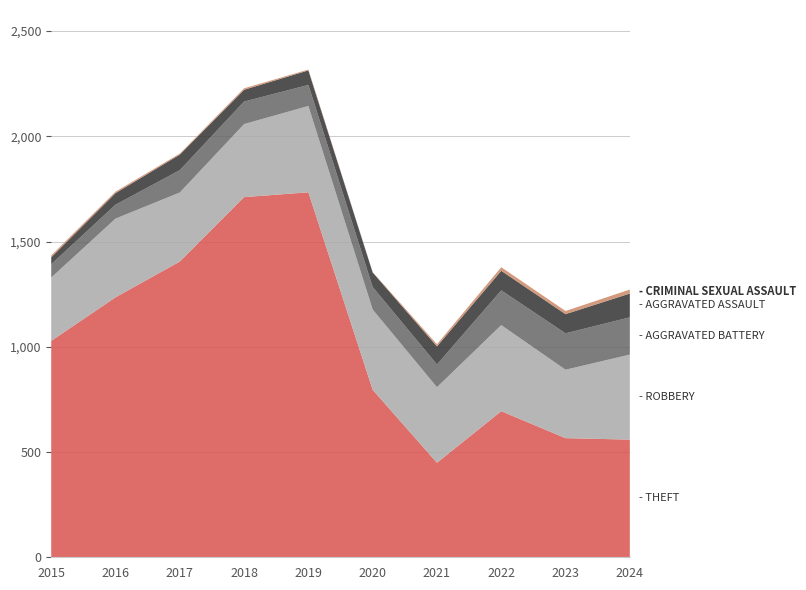

Reading left to right, extract all data points from this chart.

Theft: 2015=1028	2016=1235	2017=1405	2018=1711	2019=1734	2020=796	2021=449	2022=694	2023=566	2024=559
Robbery: 2015=301	2016=374	2017=328	2018=347	2019=410	2020=381	2021=359	2022=409	2023=325	2024=404
Aggravated Battery: 2015=63	2016=66	2017=106	2018=107	2019=100	2020=107	2021=108	2022=165	2023=173	2024=177
Aggravated Assault: 2015=33	2016=55	2017=74	2018=56	2019=69	2020=69	2021=86	2022=93	2023=91	2024=113
Criminal Sexual Assault: 2015=9	2016=7	2017=5	2018=7	2019=4	2020=2	2021=10	2022=17	2023=15	2024=19